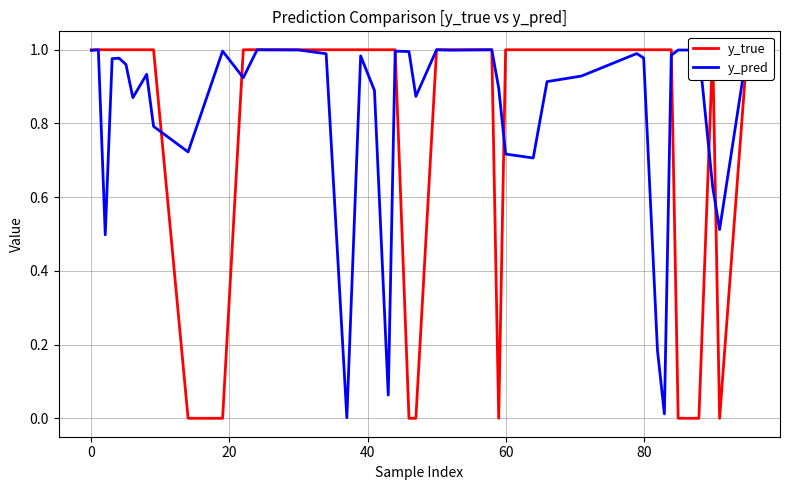

True or false: y_pred has a value of 1.6 at 80.

False